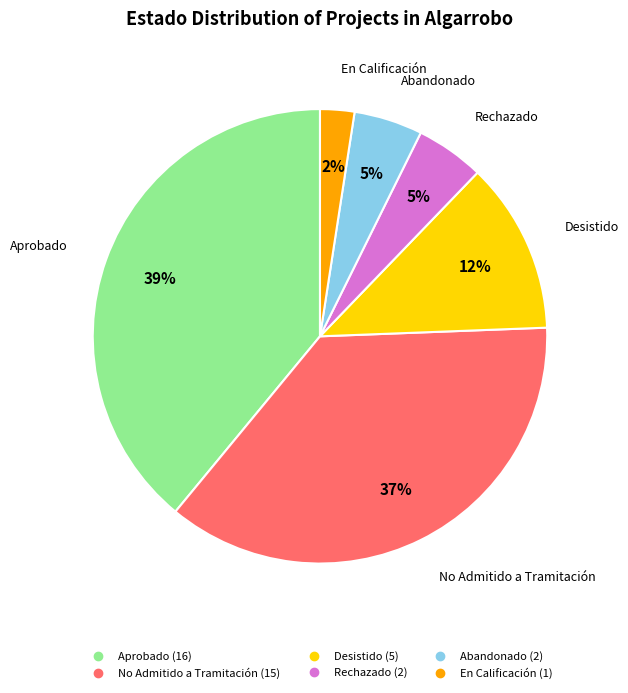

Is there any slice that represents more than half of the pie?

No